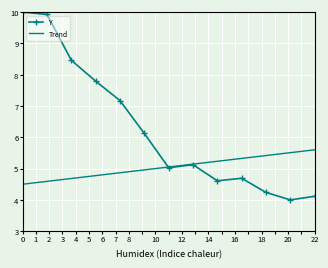

What is the difference between the maximum and second lowest values in the Trend series?

1.0